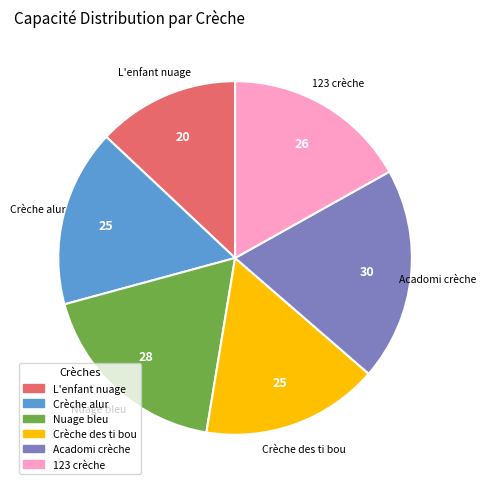

Is the sum of Acadomi crèche and Crèche des ti bou greater than half?

No